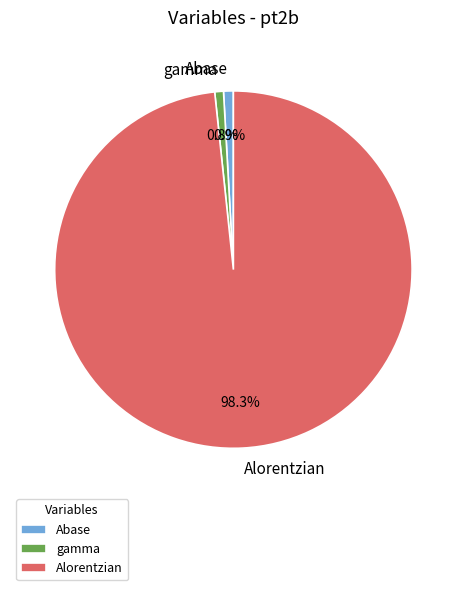

How many slices are in this pie chart?

3